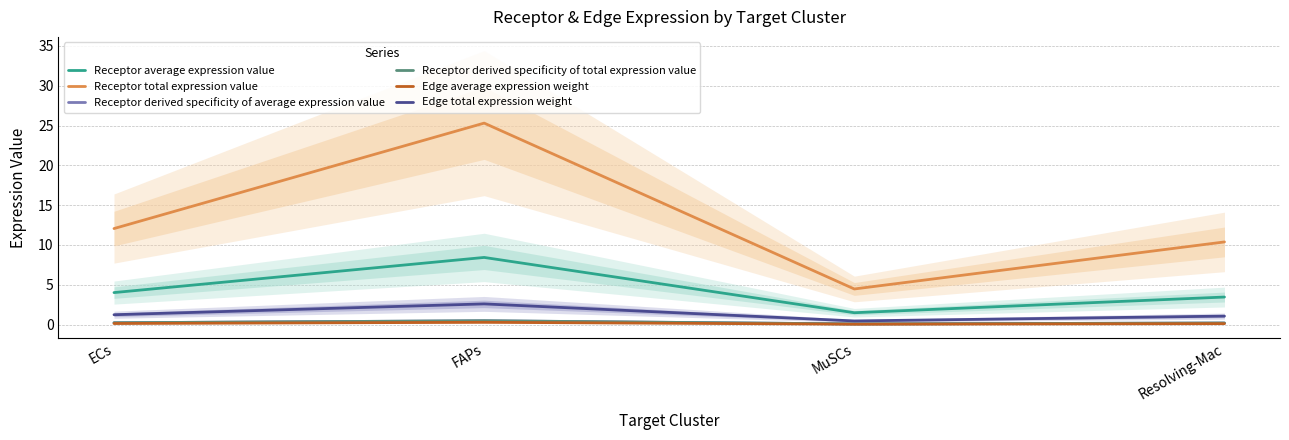

Where is the first local maximum for Receptor average expression value?

FAPs